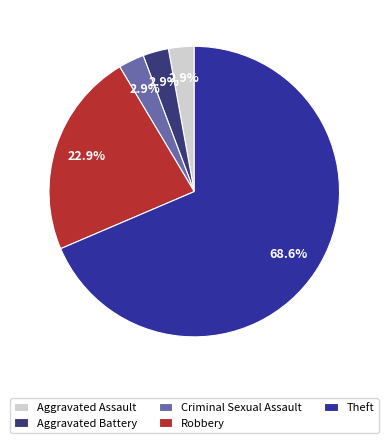

What percentage is the Robbery slice, to the nearest percent?

23%